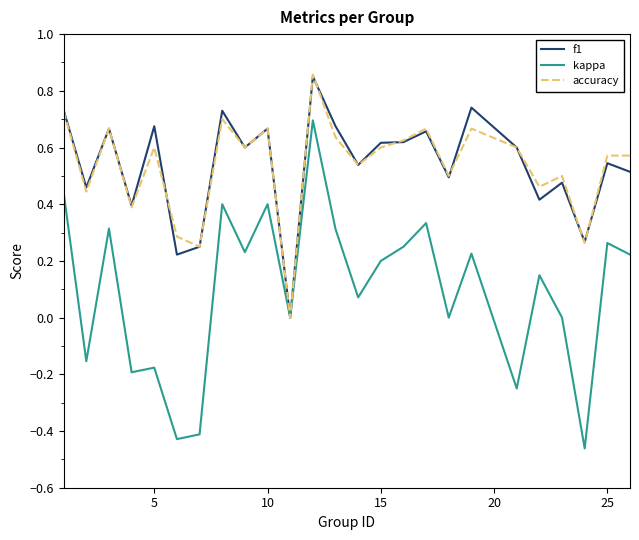

Which series has the largest range (max minus min)?

kappa